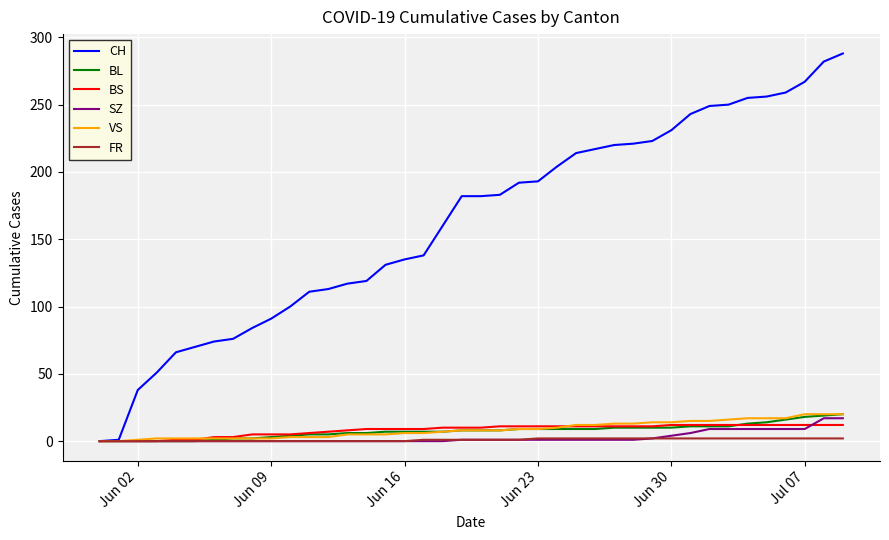

What is the average value of the SZ series?

3